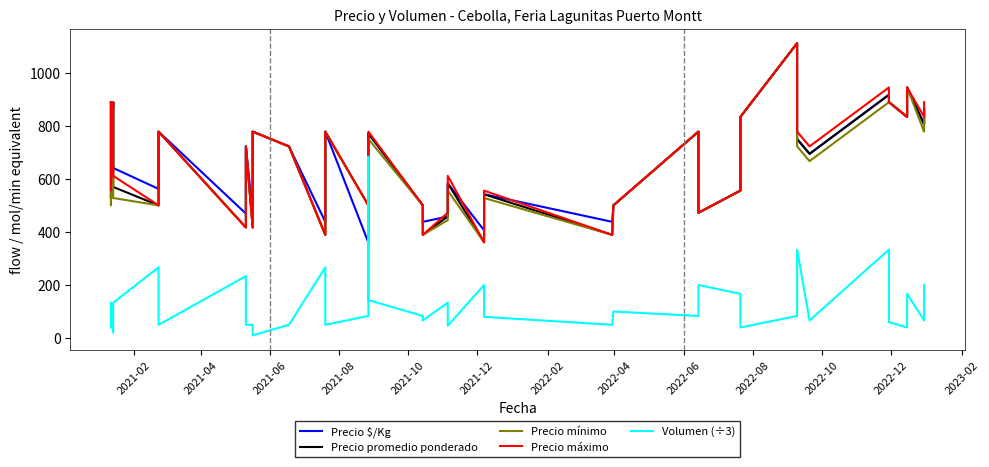

Does the chart have visible grid lines?

No